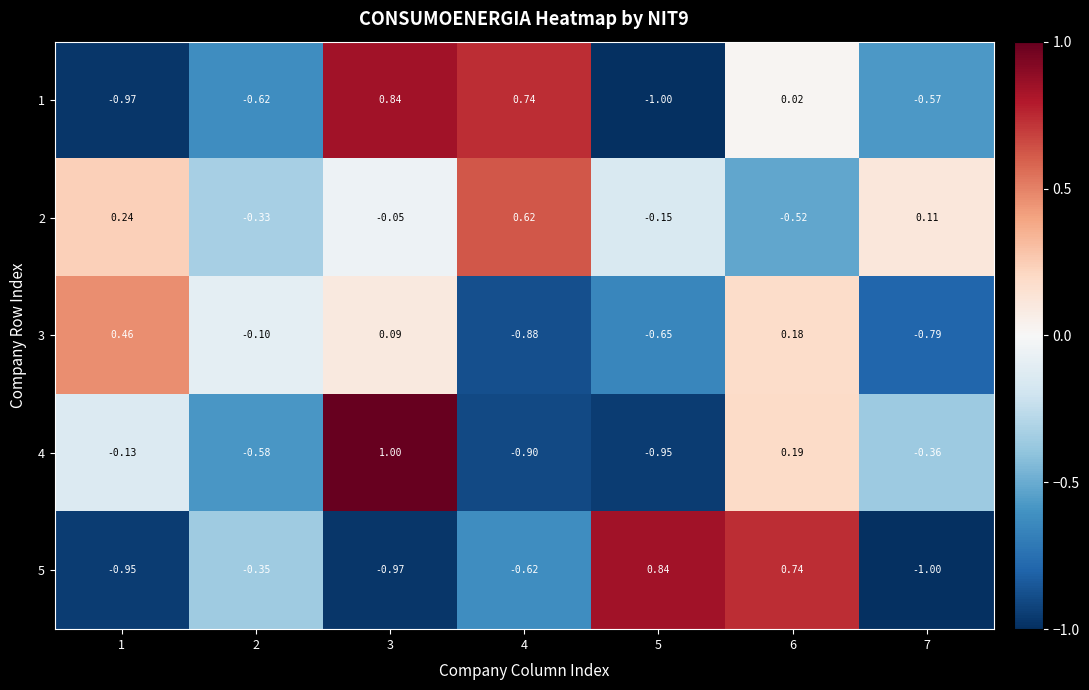

Is the value of 1 at 7 greater than the value of 5 at 1?

Yes